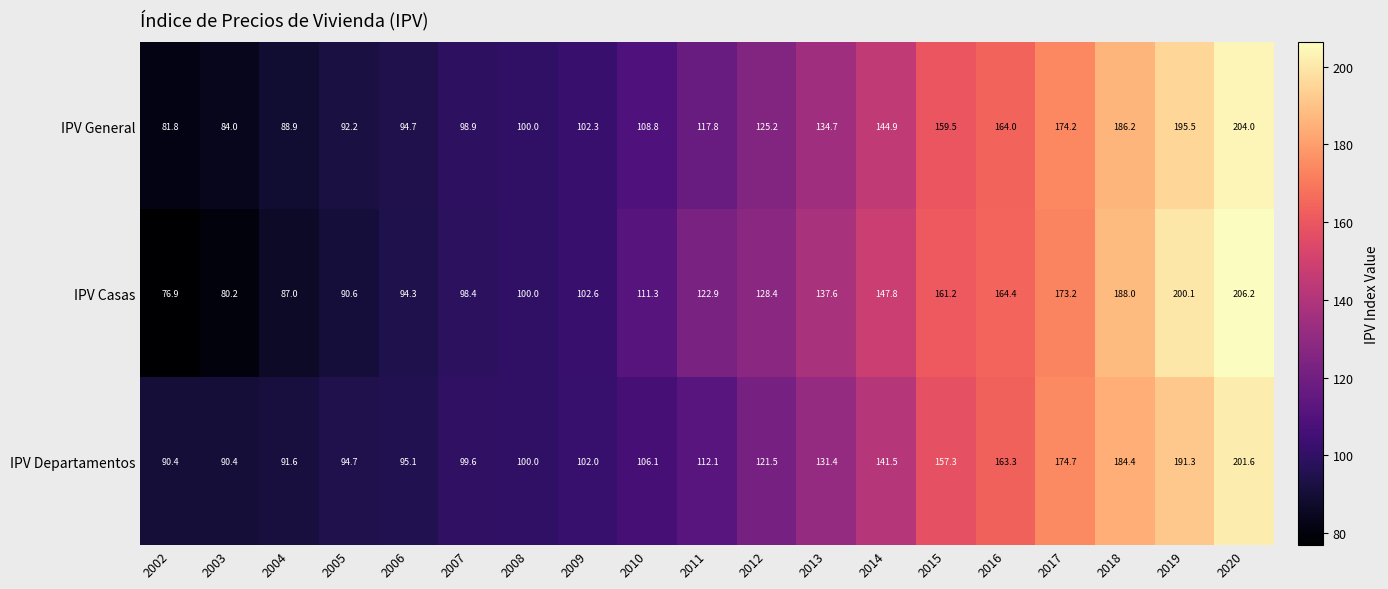

Where is IPV General nearest to the value 142?

2014